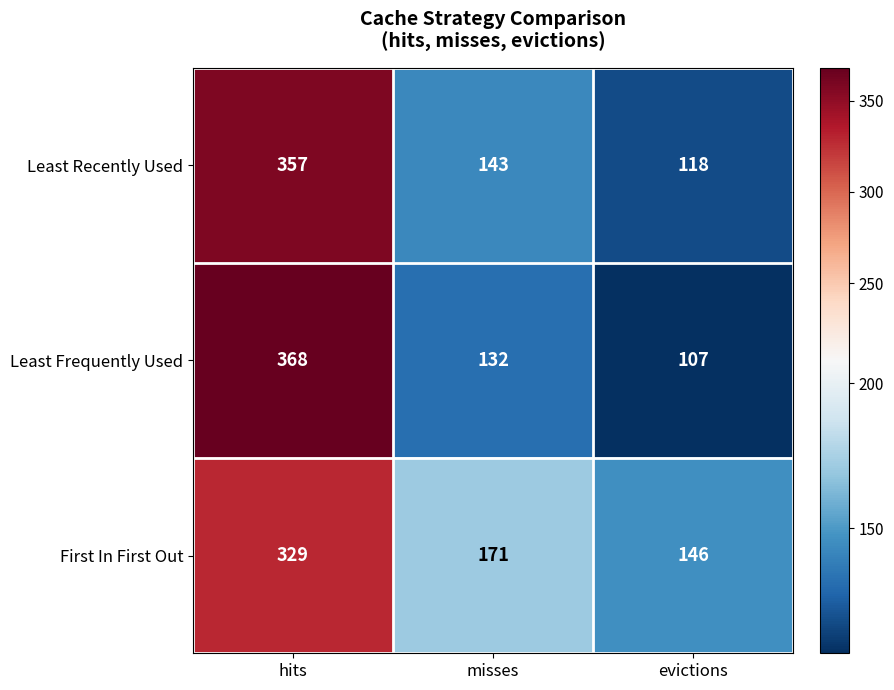

Rank the series by their maximum value, from lowest to highest.

First In First Out, Least Recently Used, Least Frequently Used